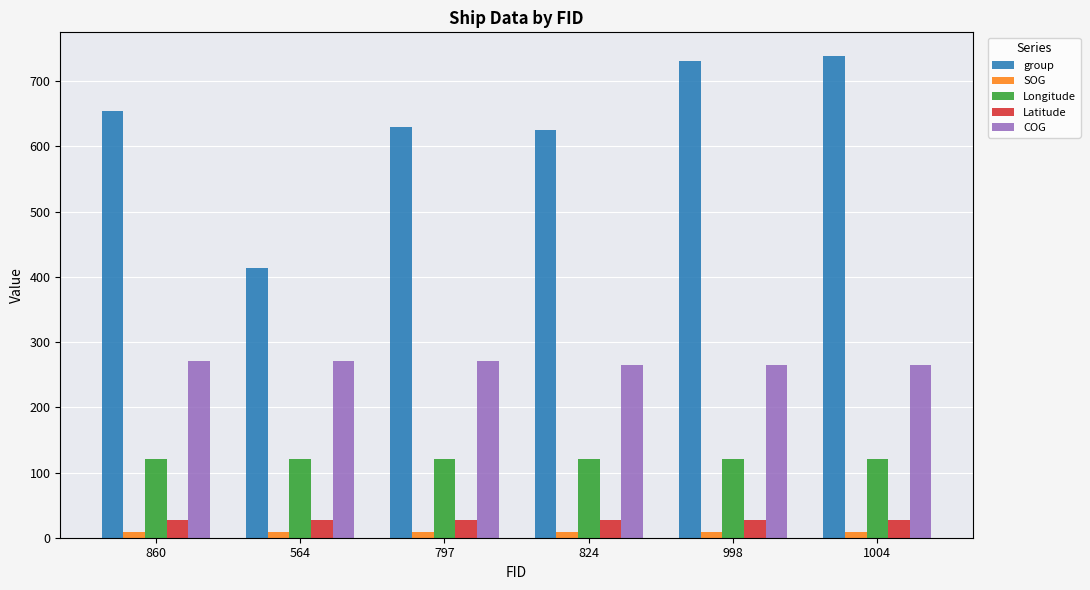

What is the difference between the maximum and minimum values in the Longitude series?

0.1